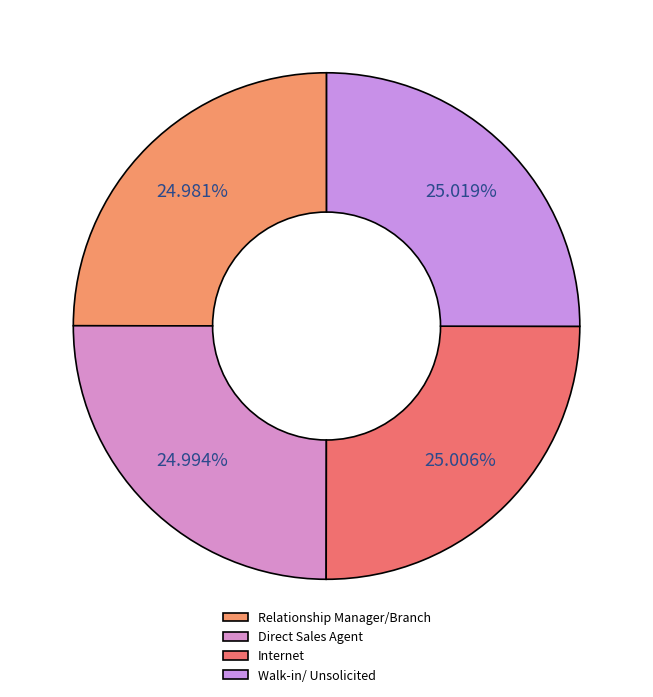

How many slices are in this pie chart?

4